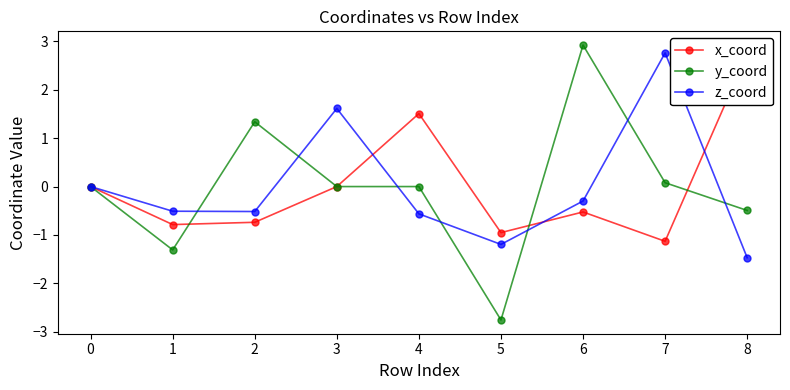

How many intersections are there between z_coord and y_coord?

7